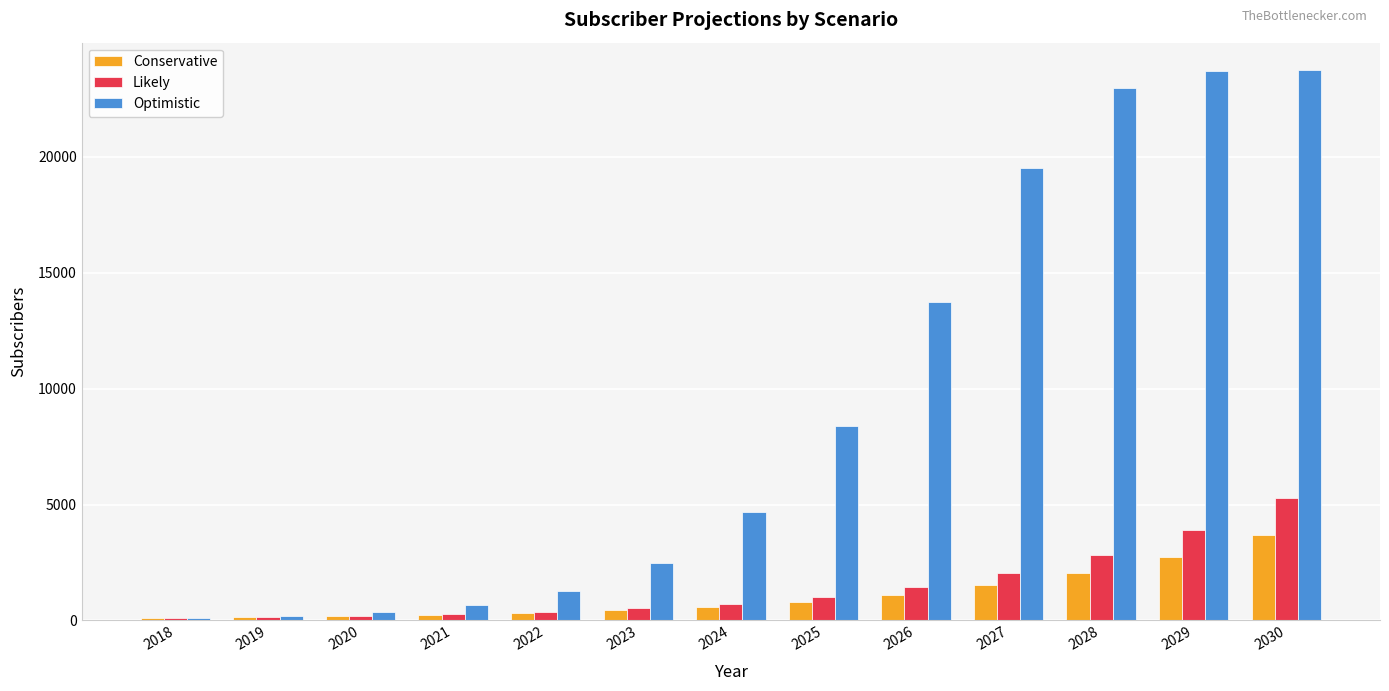

At which label is Optimistic closest to 11921?

2026